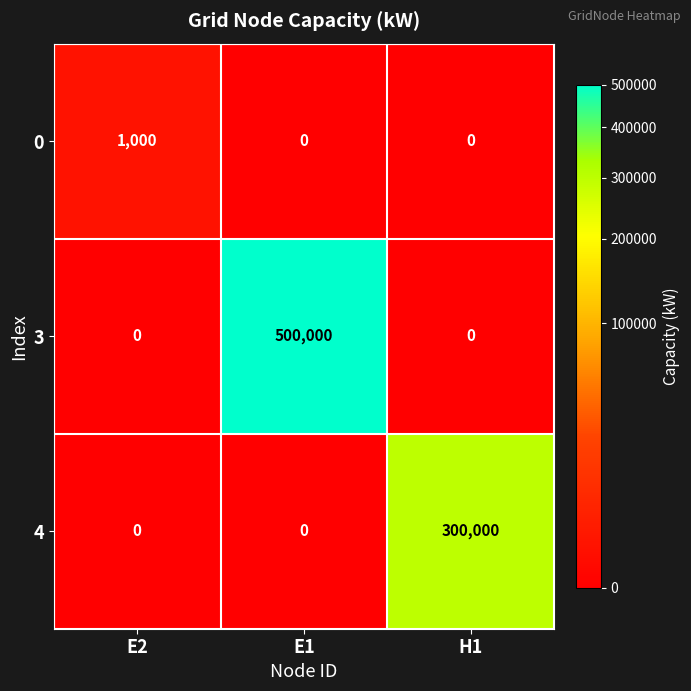

Which series has the widest spread of values?

3